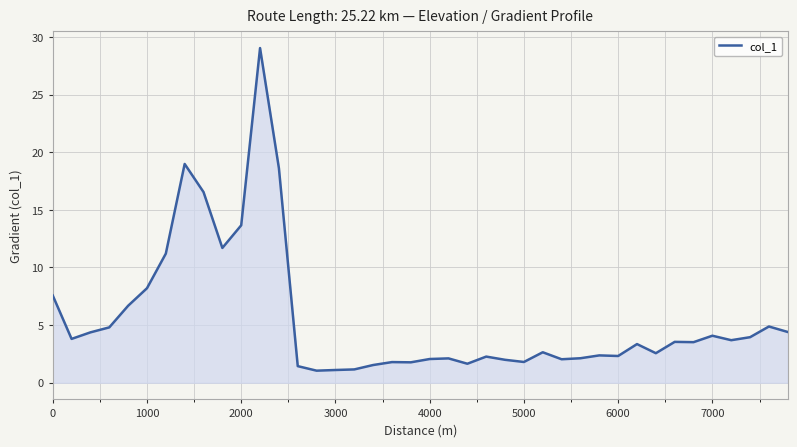

What is the difference between the maximum and minimum values?

28.0